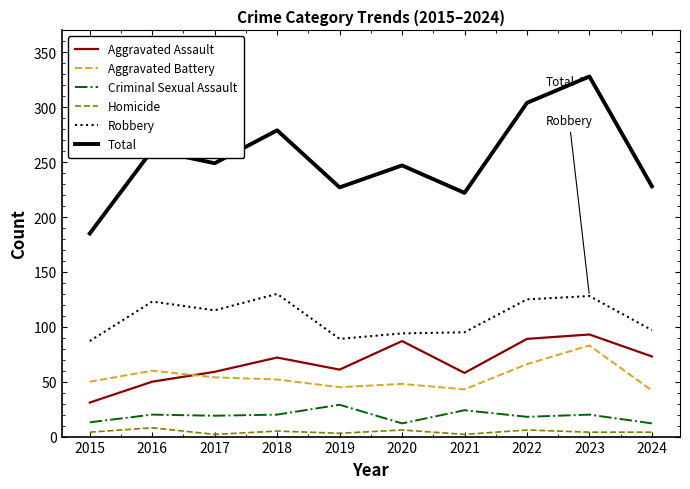

What is the total value across all series at 2018?

558